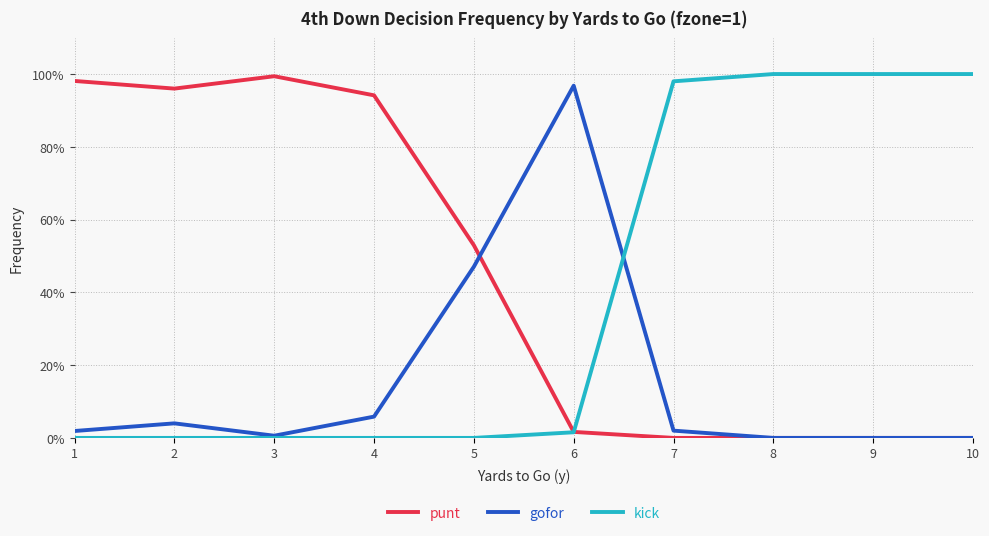

Which series has the widest spread of values?

kick